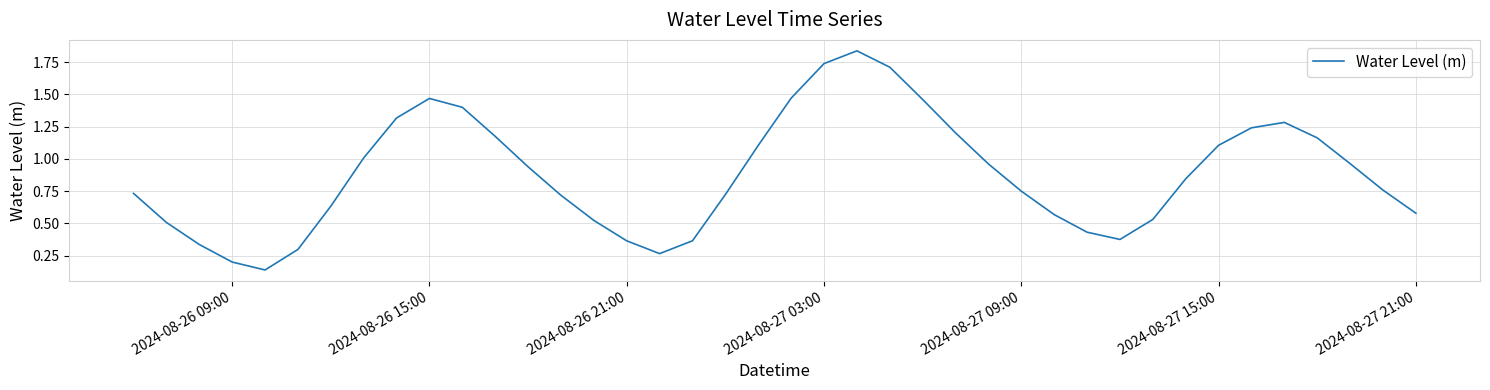

What is the maximum value shown in the chart?

1.8